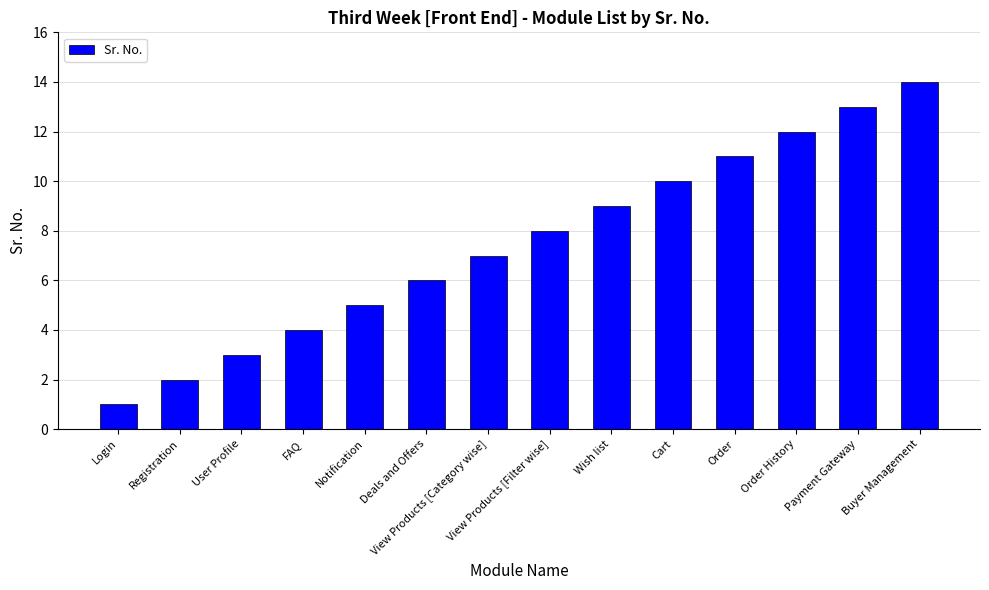

At which category does the chart reach its peak across all series?

Buyer Management